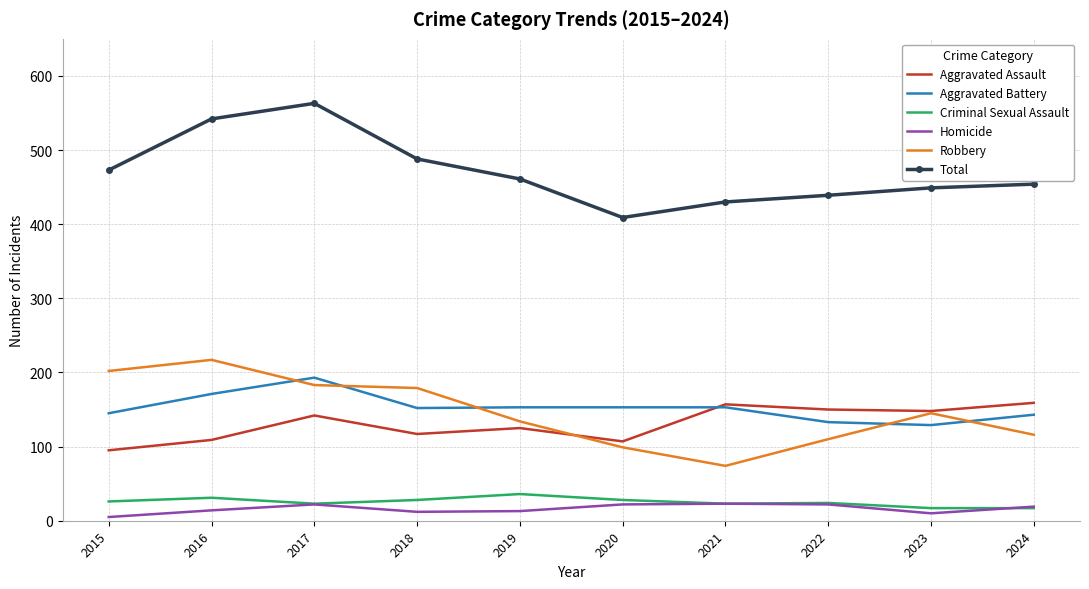

True or false: Robbery and Criminal Sexual Assault intersect in this chart.

False